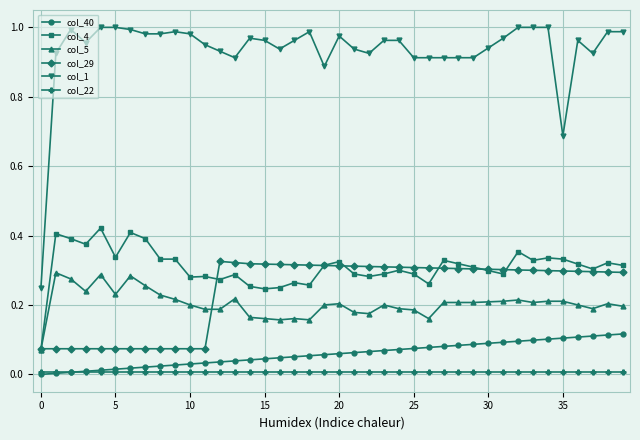

Is this an area chart (filled region under the line)?

No